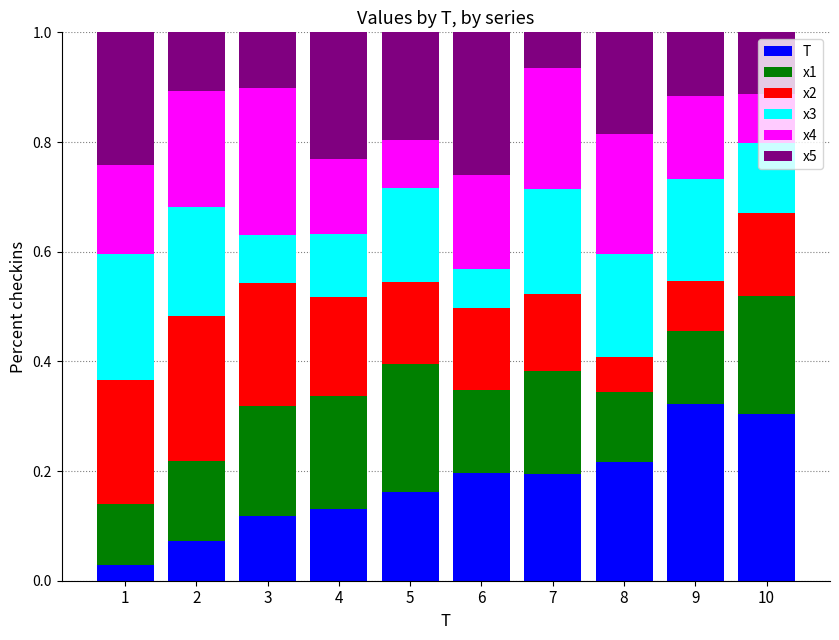

What is the value of the T bar at the 7th from the left?

0.2